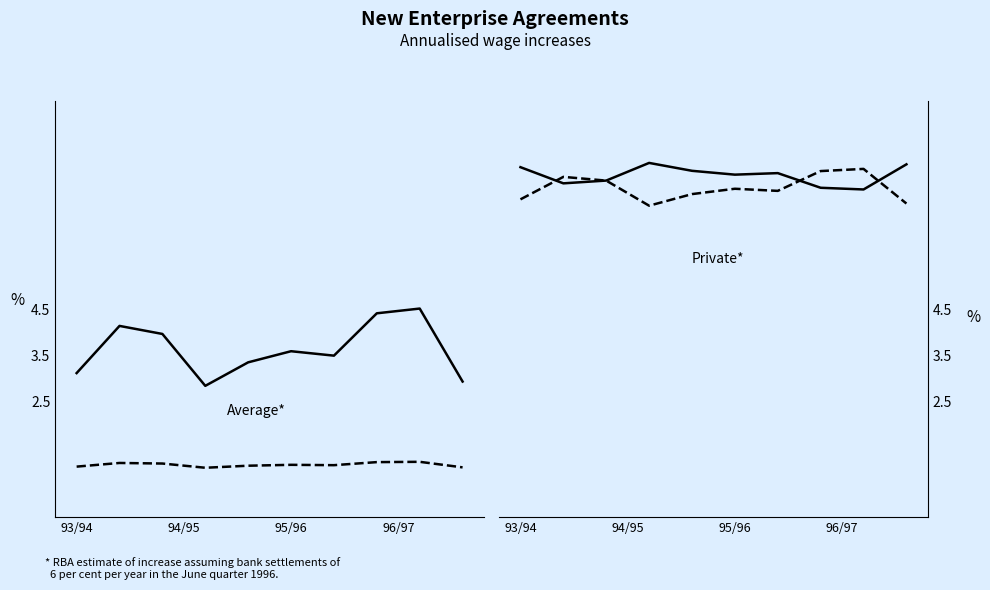

How many data points does each series have?

10